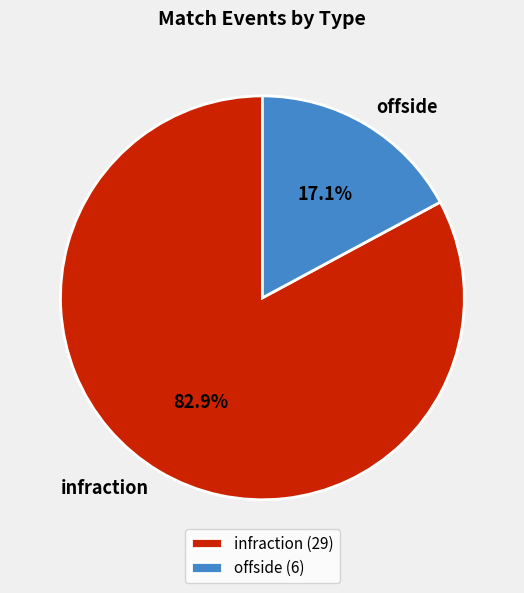

Count the number of slices in the pie.

2